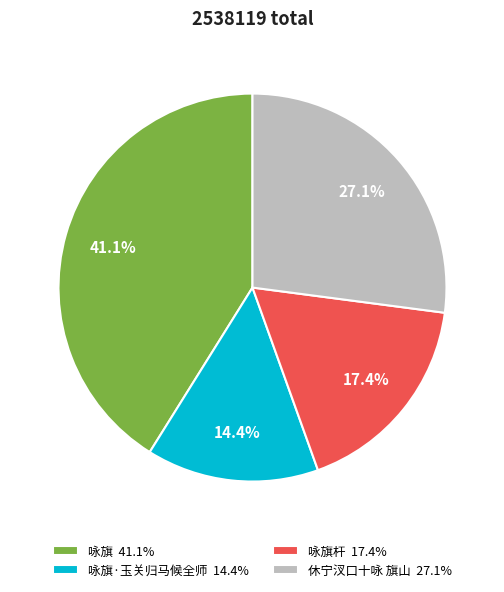

How many segments does this pie chart have?

4